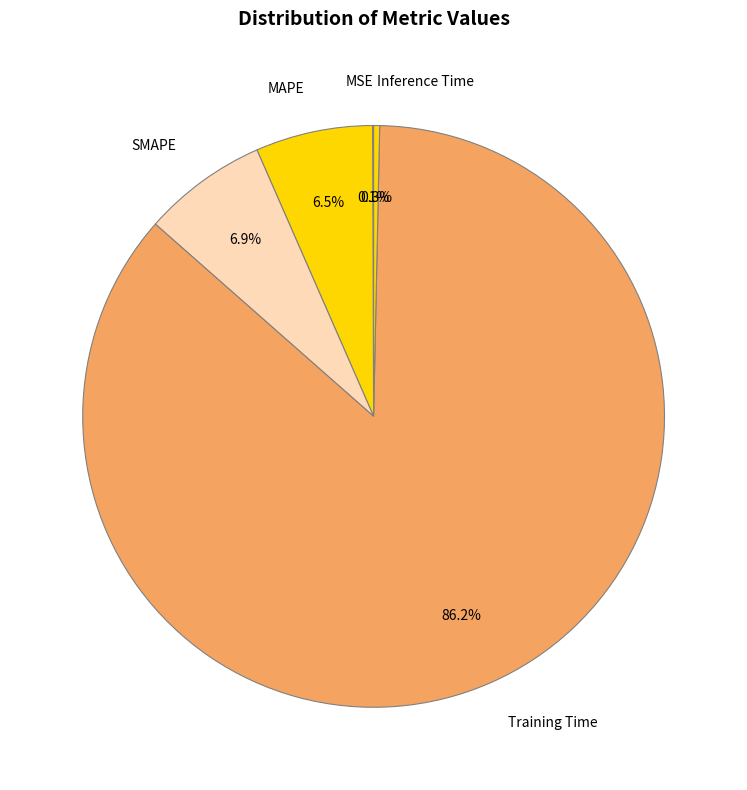

Which slice is the largest?

Training Time